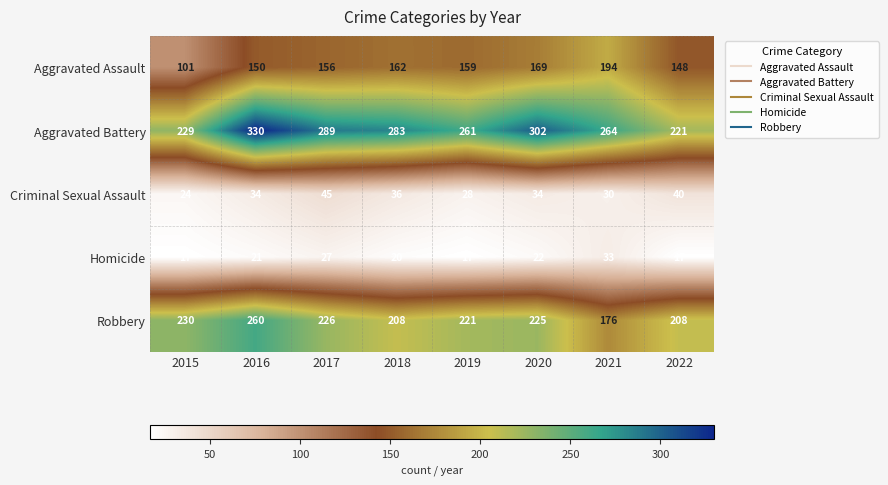

At which category is the sum across all series the highest?

2016